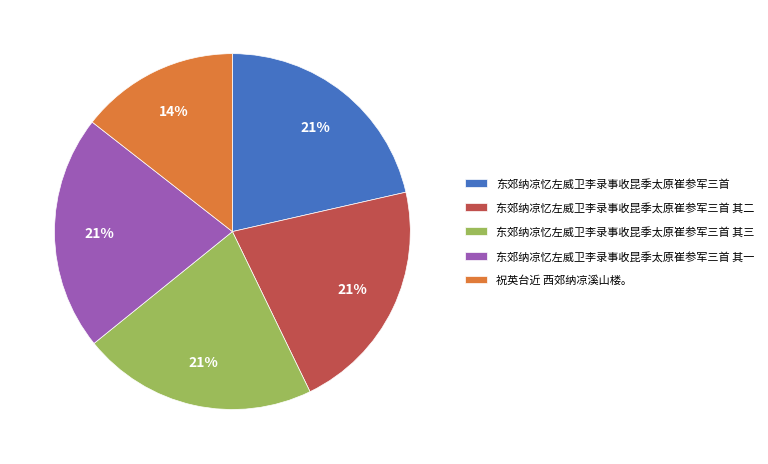

Which slice is the smallest?

祝英台近 西郊纳凉溪山楼。